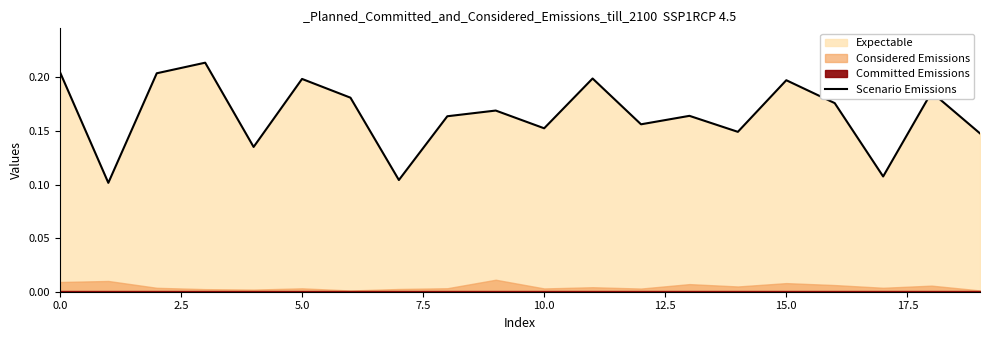

True or false: Scenario Emissions has a value of 0.3 at 0.0.

False